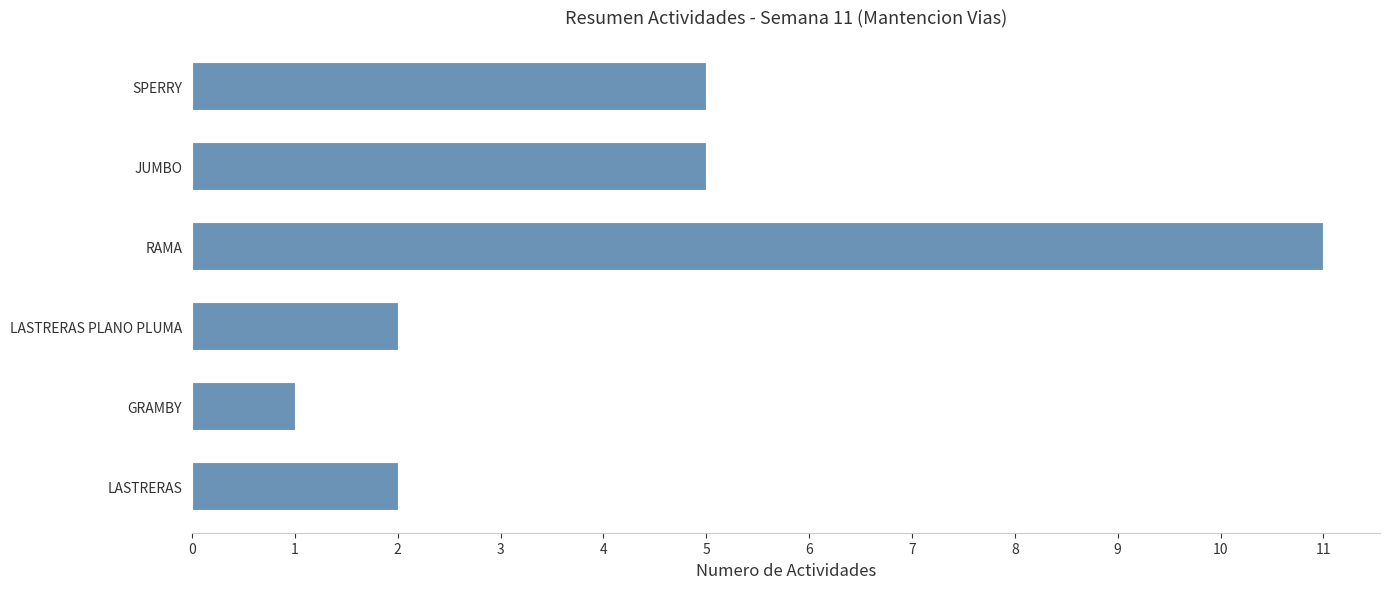

Reading bottom to top, extract all data points from this chart.

LASTRERAS=2	GRAMBY=1	LASTRERAS PLANO PLUMA=2	RAMA=11	JUMBO=5	SPERRY=5